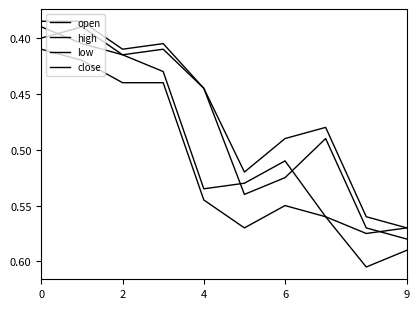

At which category does high reach its first local valley?

6